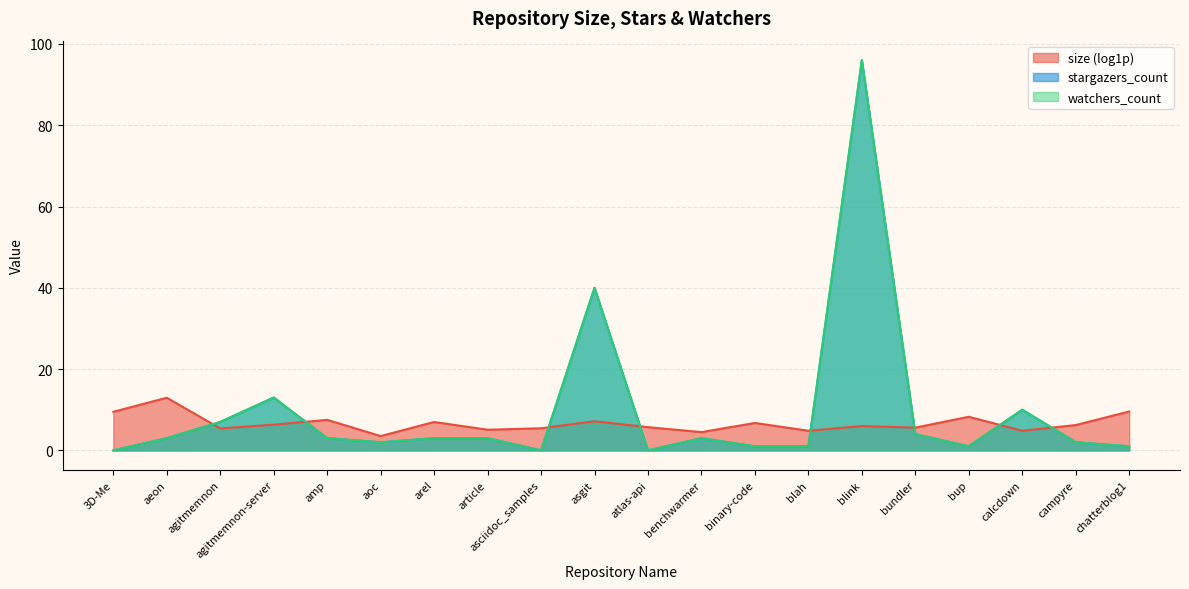

Is it true that stargazers_count equals 2 at agitmemnon?

False